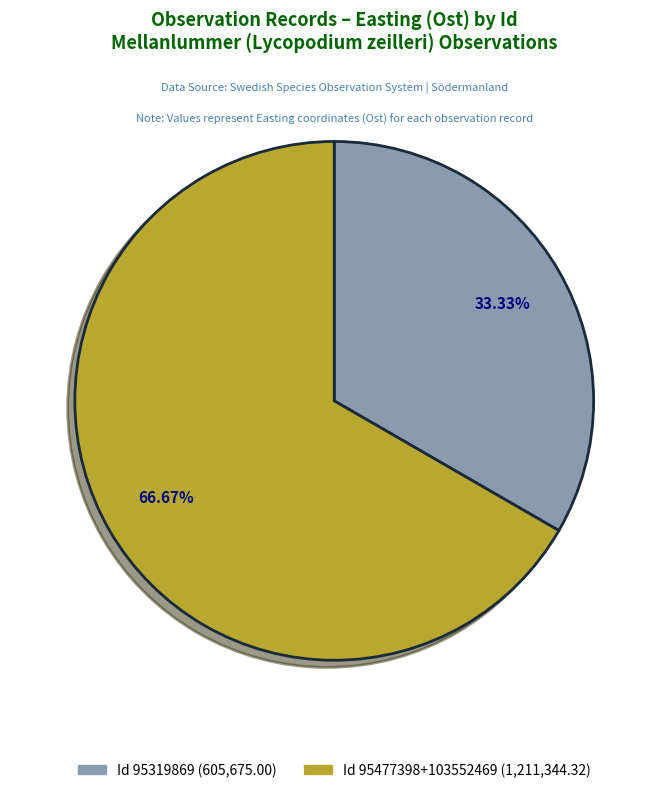

Does any single category account for the majority?

Yes